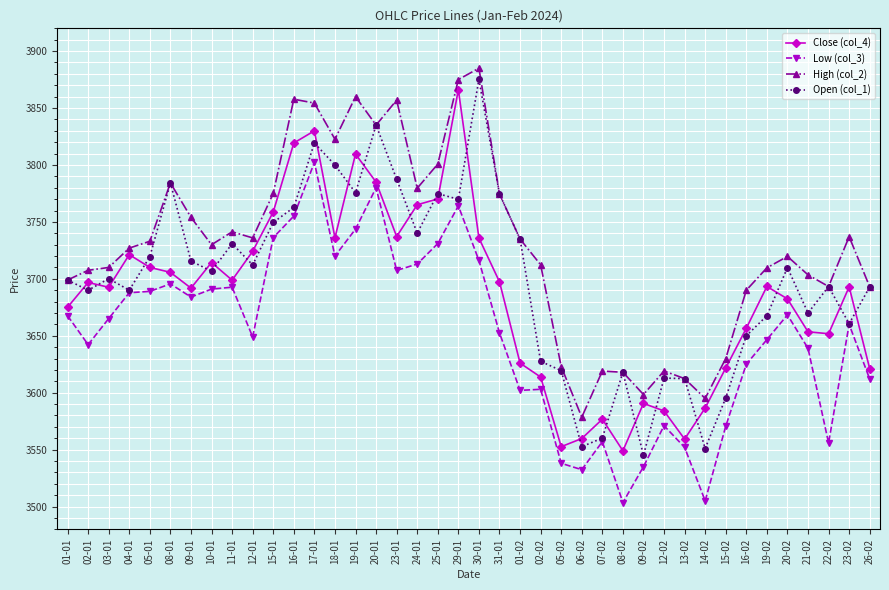

True or false: Open (col_1) and Close (col_4) cross at least once.

True